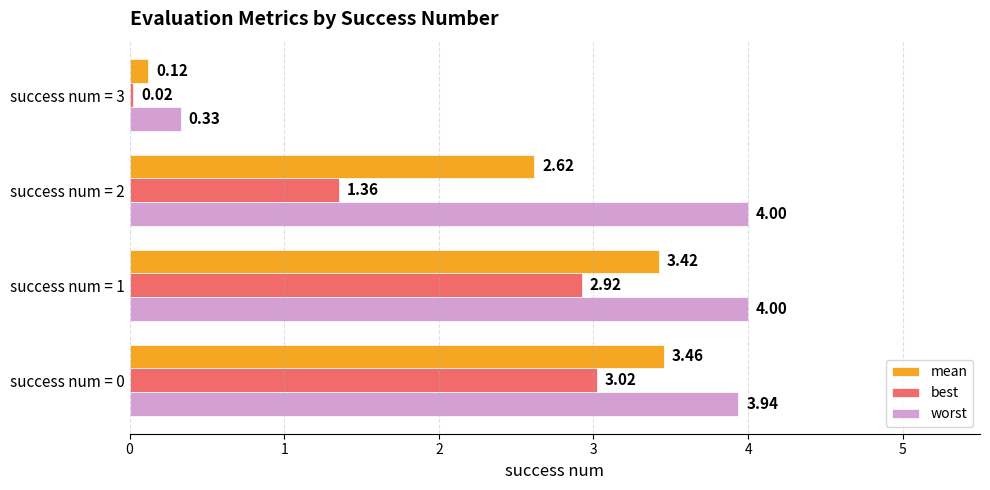

Between success num = 2 and success num = 3, which series saw the biggest shift?

worst